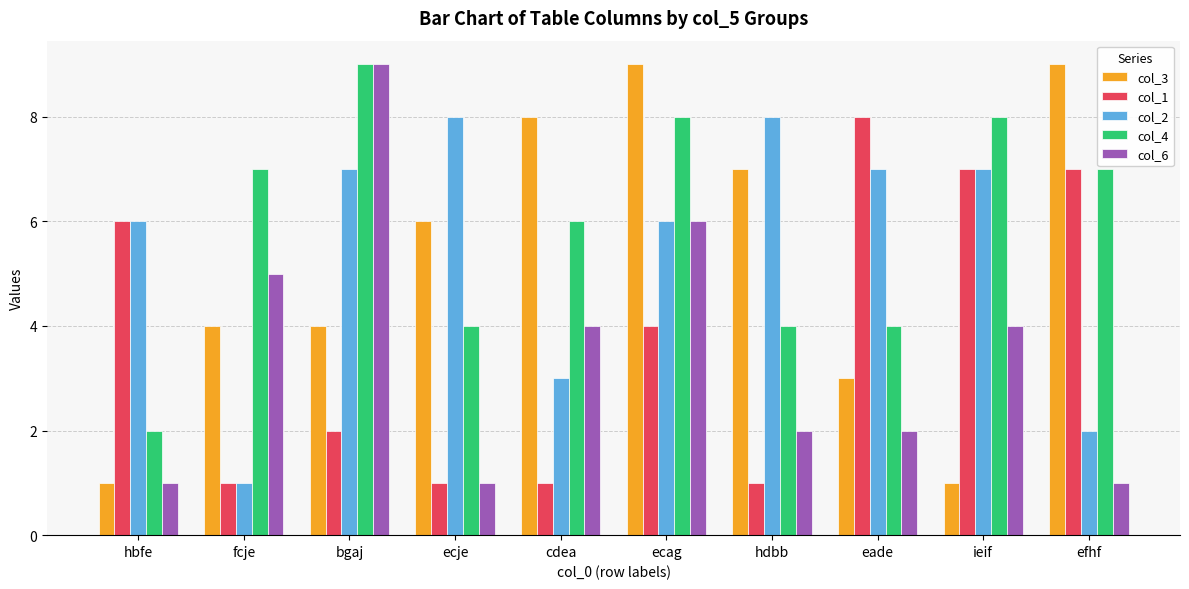

What is the label of the 10th bar from the left?

efhf